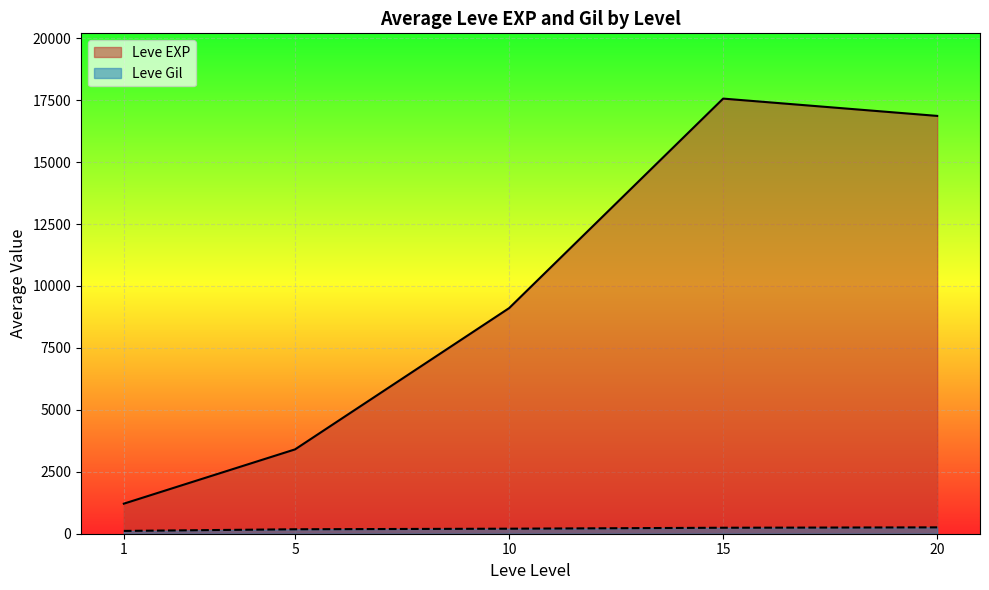

How many series are shown in this chart?

2